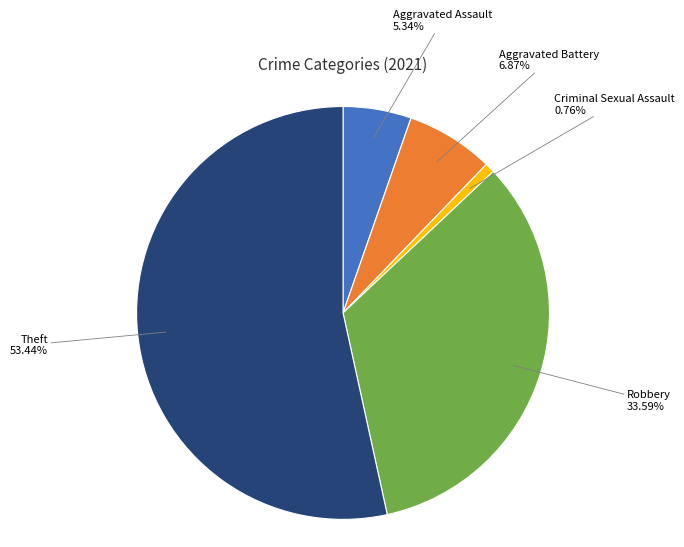

Rank the categories by value from lowest to highest.

Criminal Sexual Assault, Aggravated Assault, Aggravated Battery, Robbery, Theft